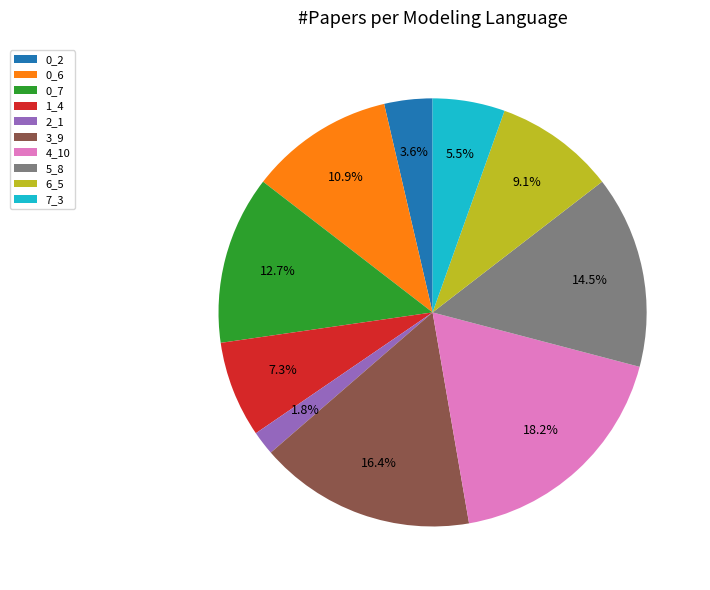

Between 4_10 and 6_5, which is larger?

4_10